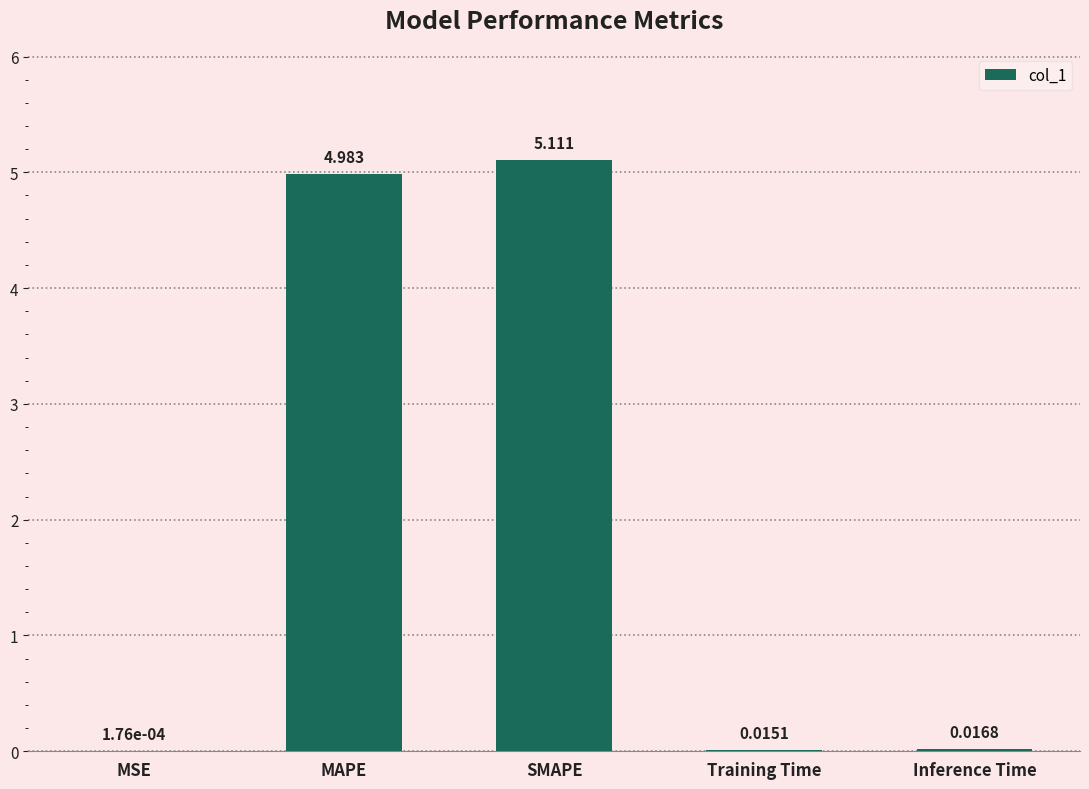

At which category does the chart reach its peak across all series?

SMAPE